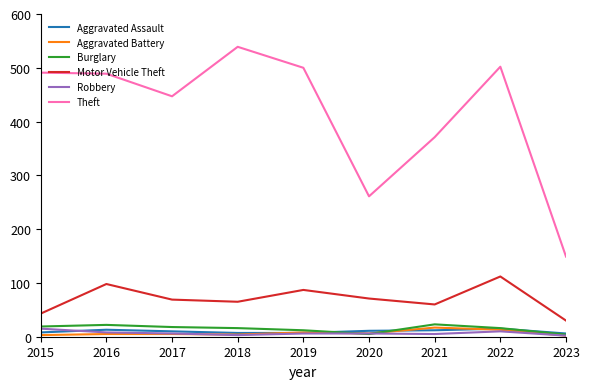

Which category has the highest value across all series?

2018